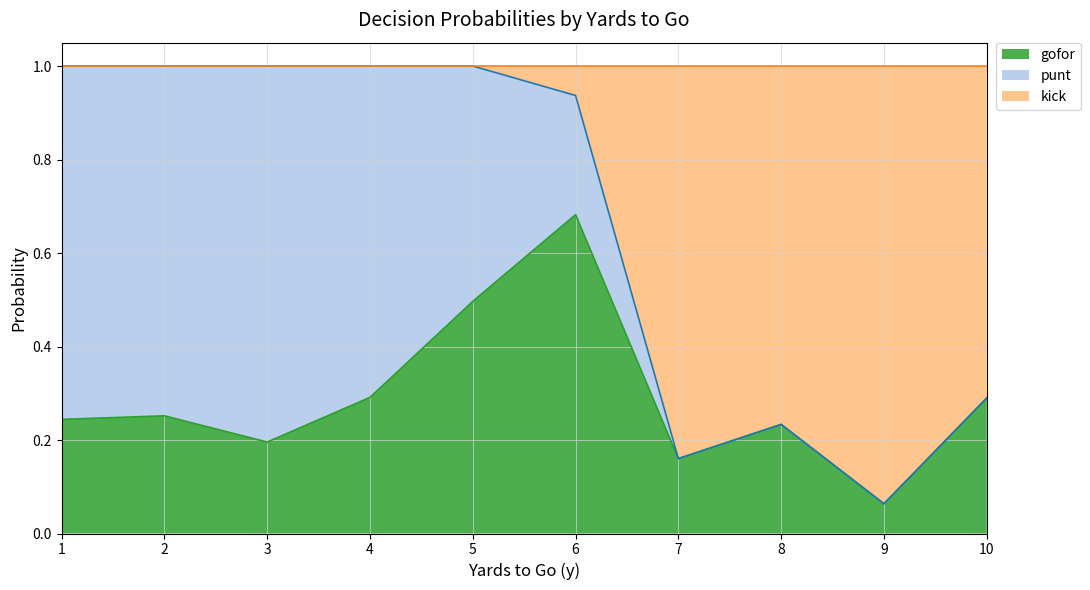

What is the total value across all series at 1?

1.0